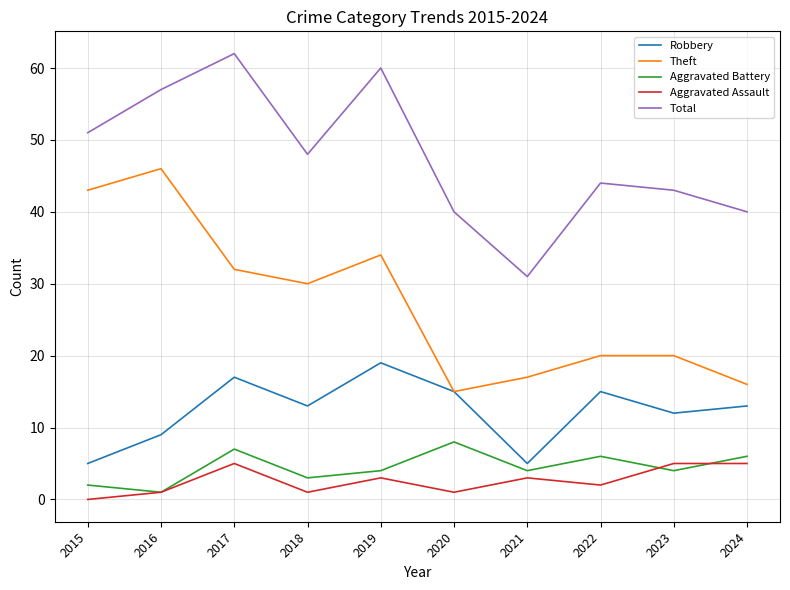

At how many categories does at least one series exceed 14?

10